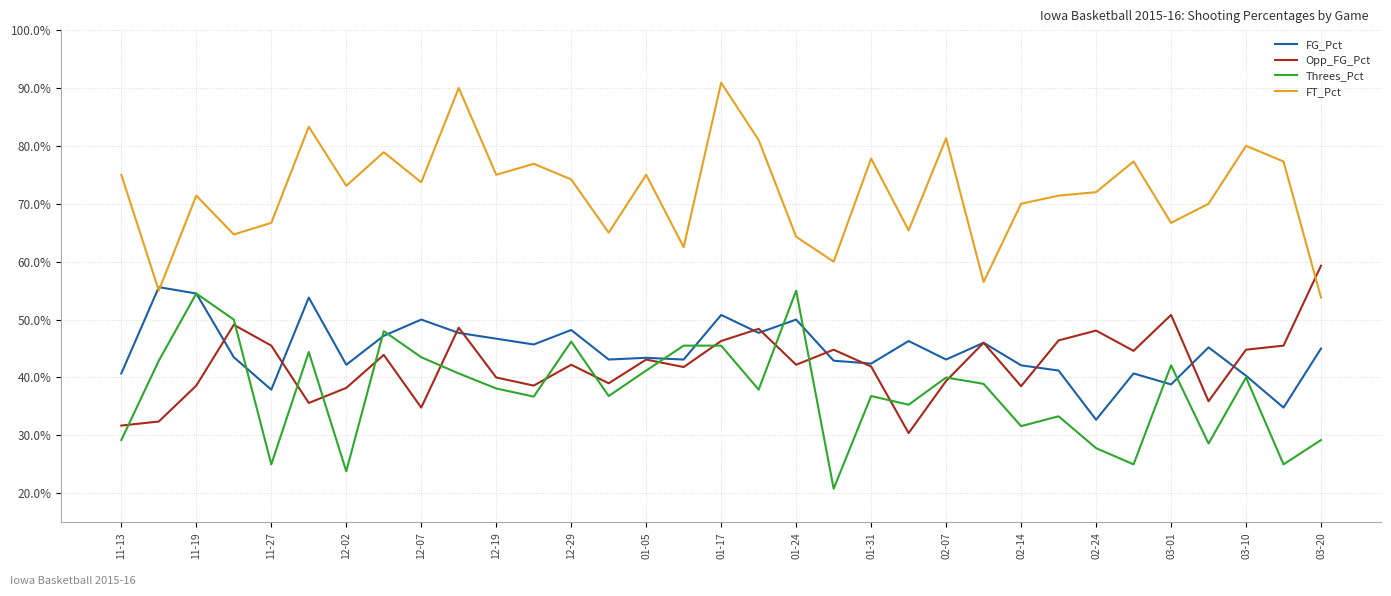

At how many categories does at least one series exceed 0?

33